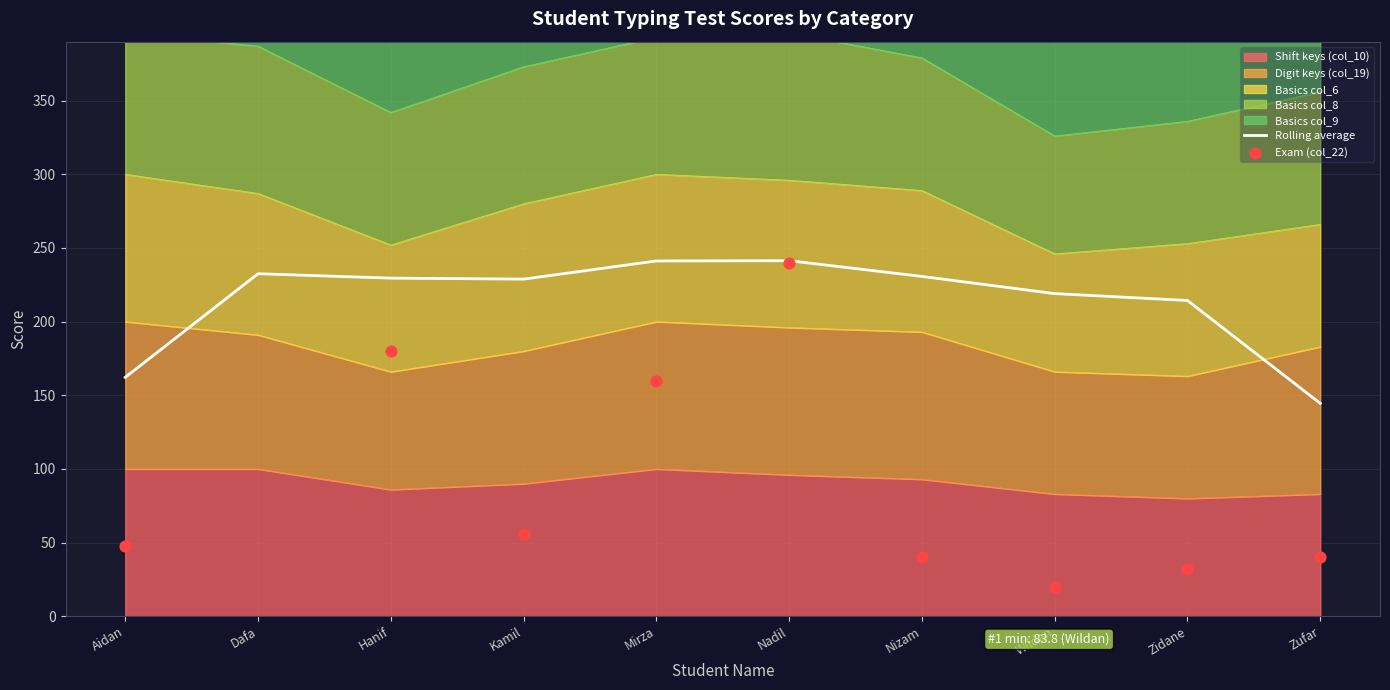

Which series has the largest Y range (max minus min)?

Exam (col_22)